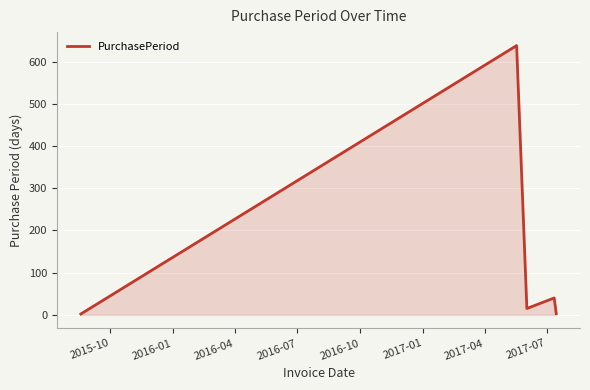

Count the number of data series in this chart.

1